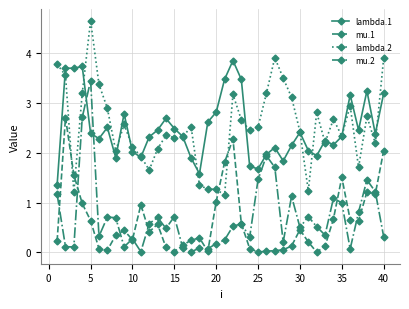

In lambda.1, how many points are higher than both neighbors (excluding endpoints)?

10